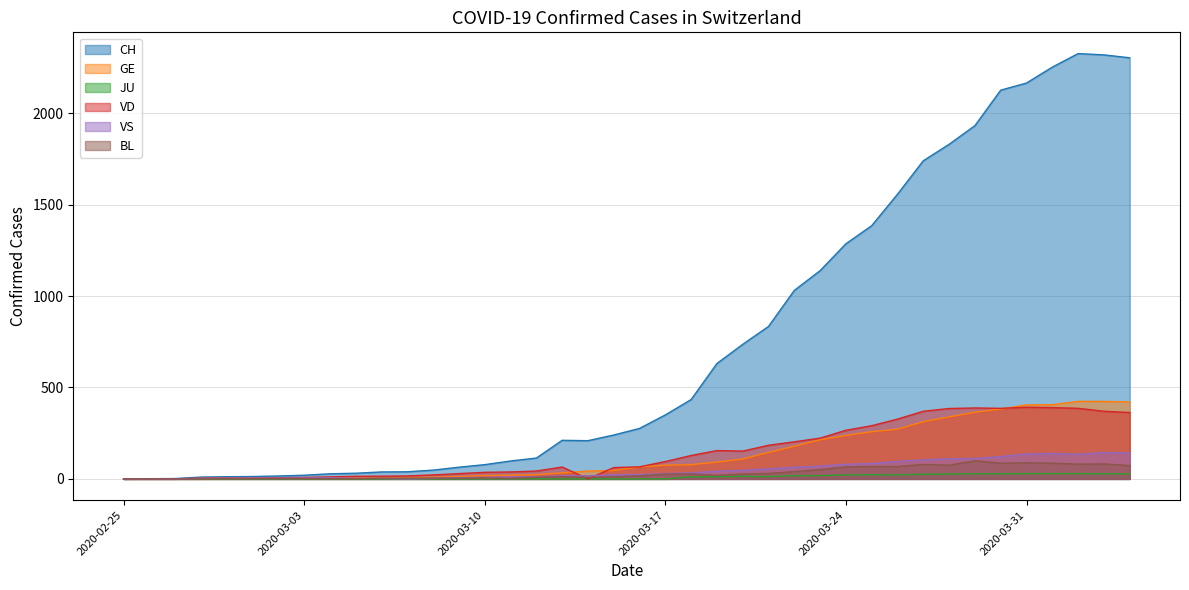

At which category does VS reach its first local peak?

2020-03-04